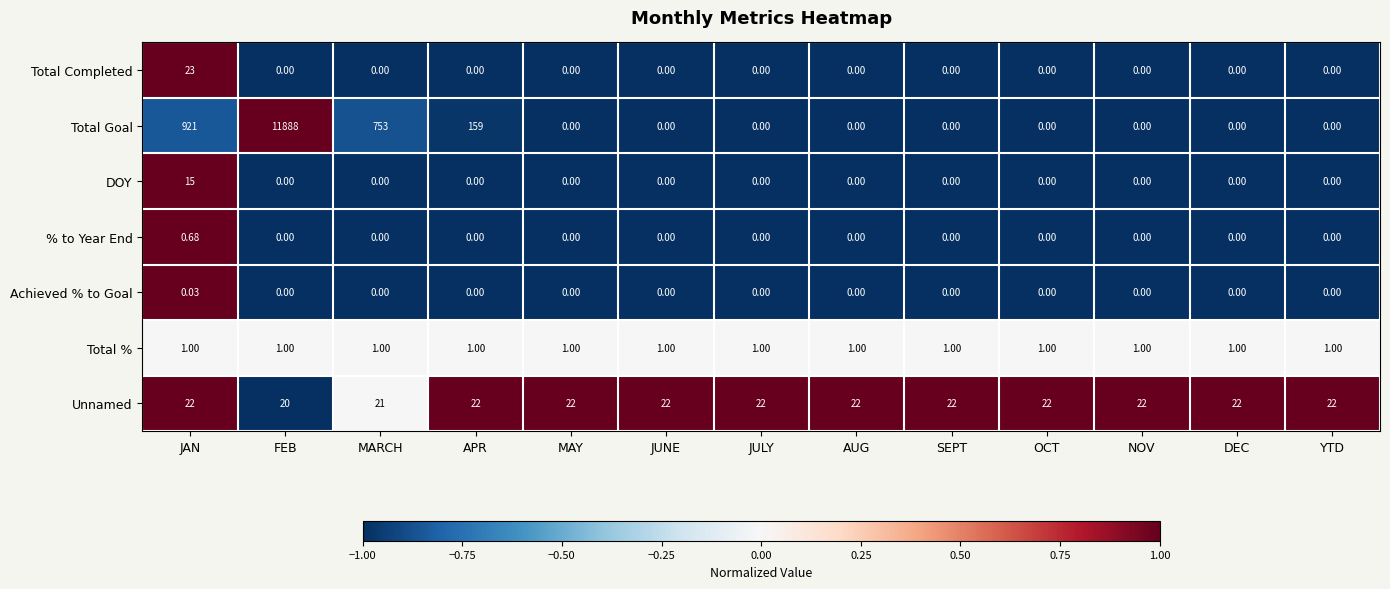

Where is Unnamed nearest to the value 21?

MARCH